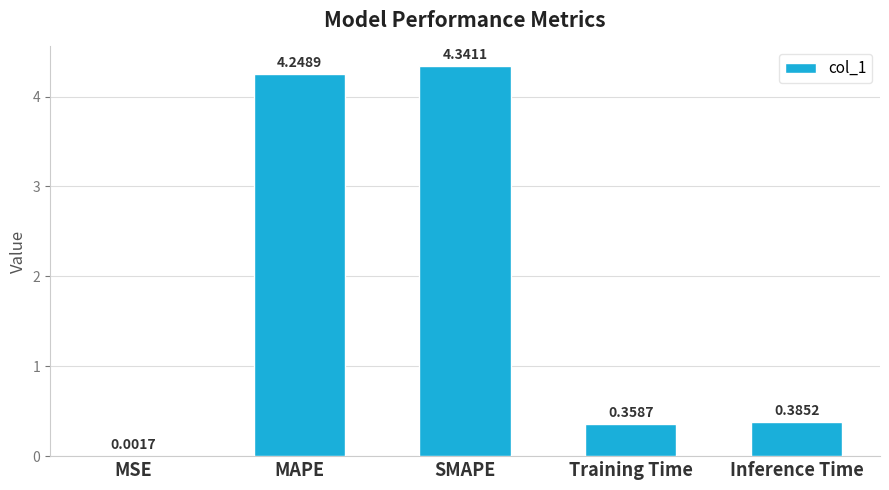

What is the change in value from MSE to Inference Time?

+0.4